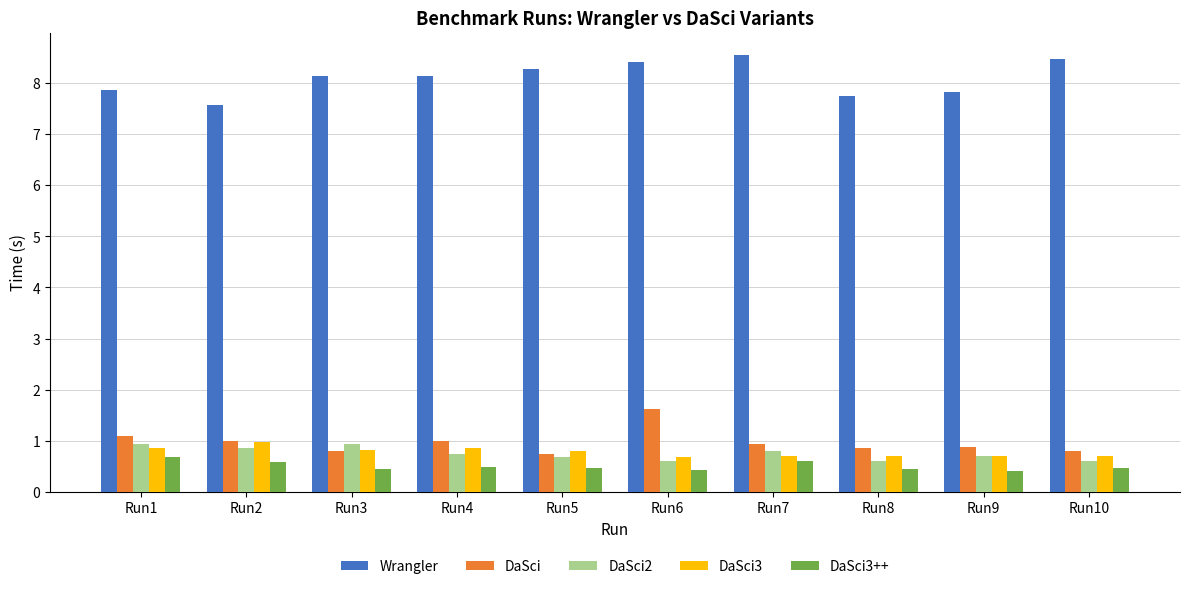

Which series changed the most between Run2 and Run7?

Wrangler